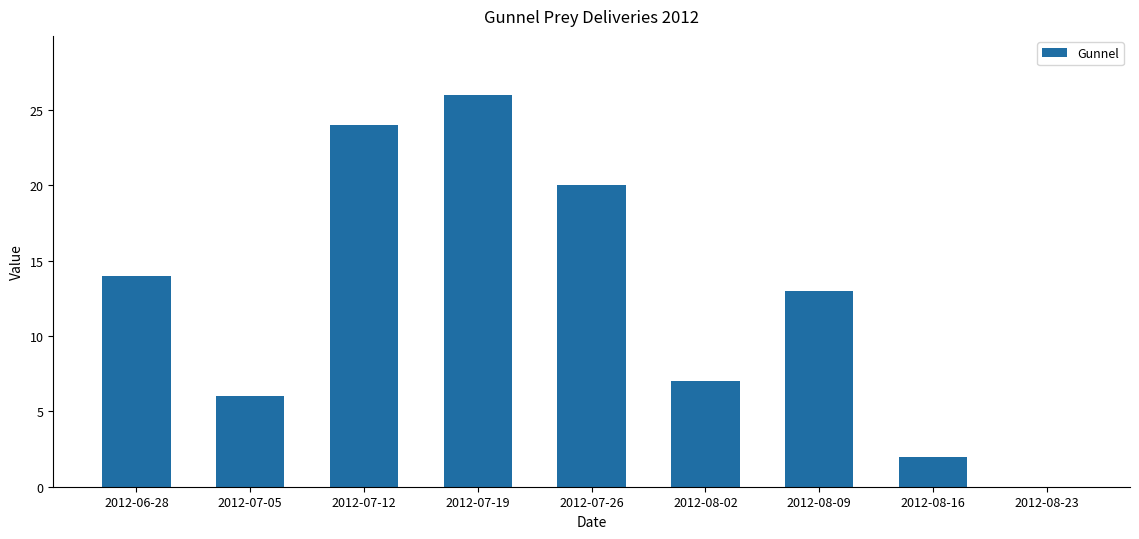

Reading left to right, what are all the values shown in this chart?

2012-06-28=14	2012-07-05=6	2012-07-12=24	2012-07-19=26	2012-07-26=20	2012-08-02=7	2012-08-09=13	2012-08-16=2	2012-08-23=0